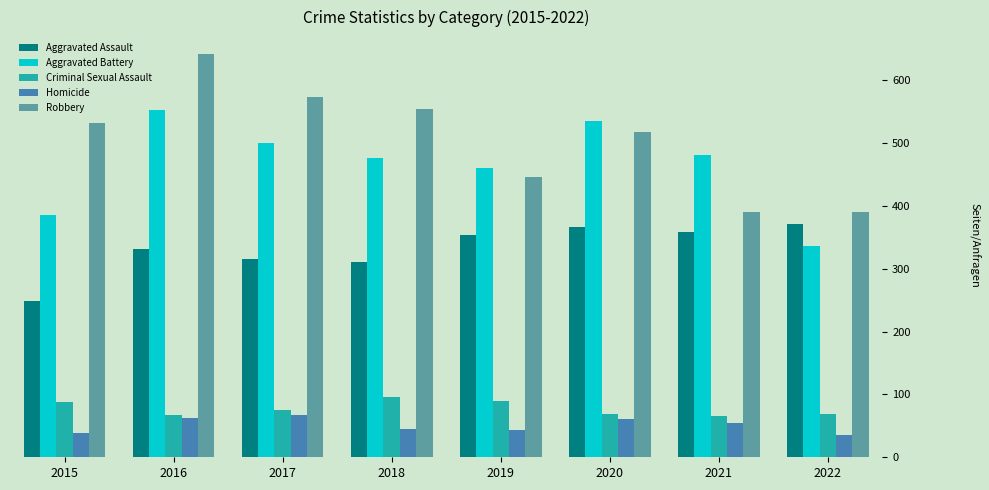

What is the highest value of the Aggravated Battery series?

552